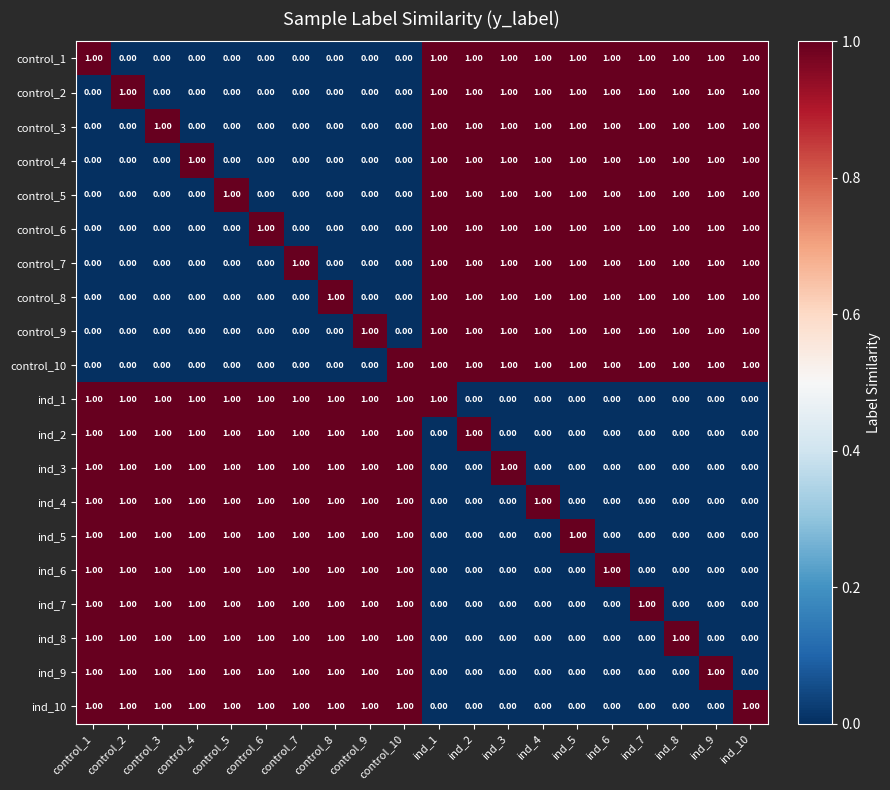

At how many categories does at least one series exceed 0?

20